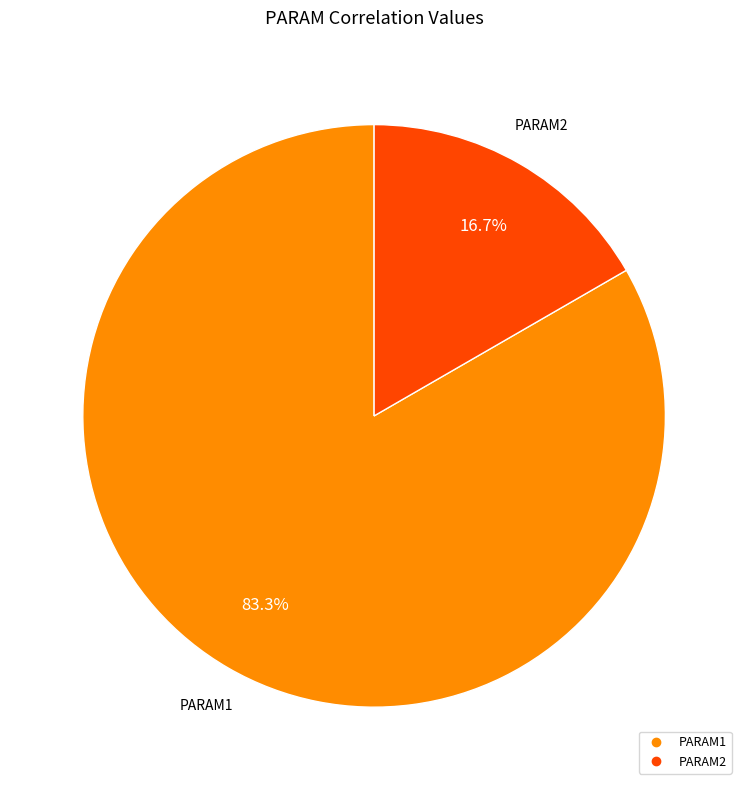

Does any single category account for the majority?

Yes